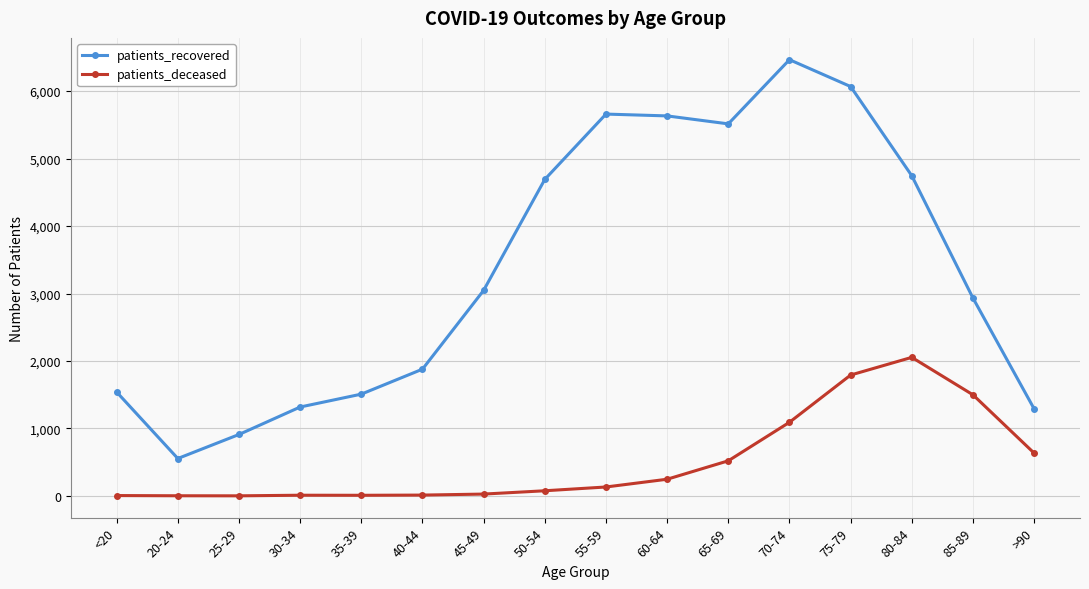

How many interior local valleys does the patients_recovered series have?

2